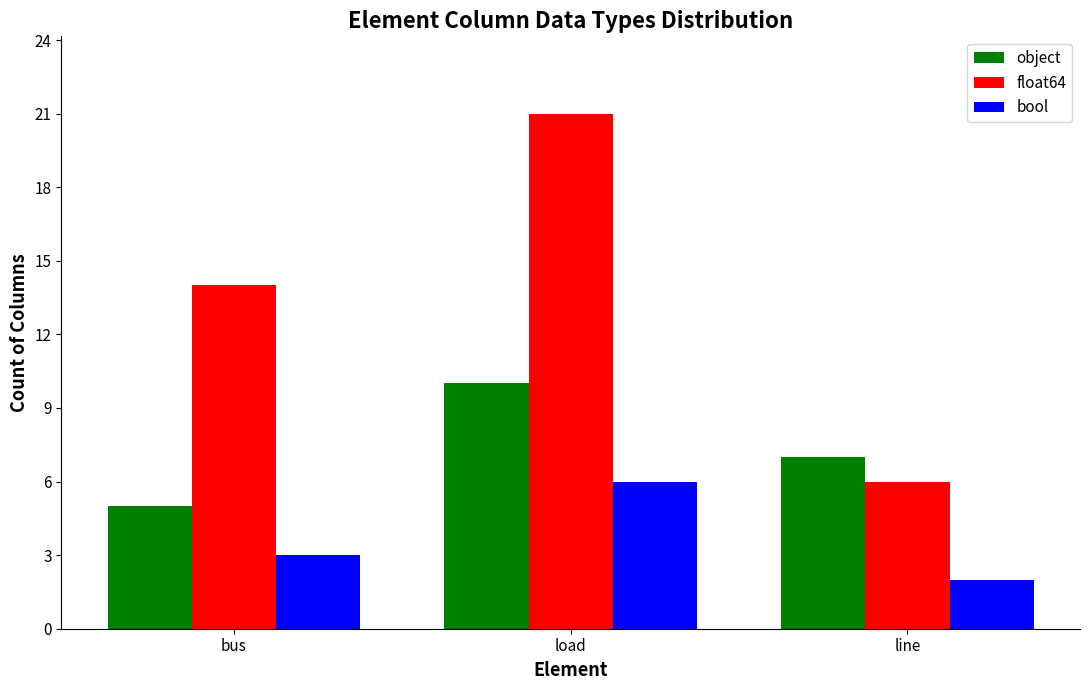

Which series has the largest total across all categories?

float64